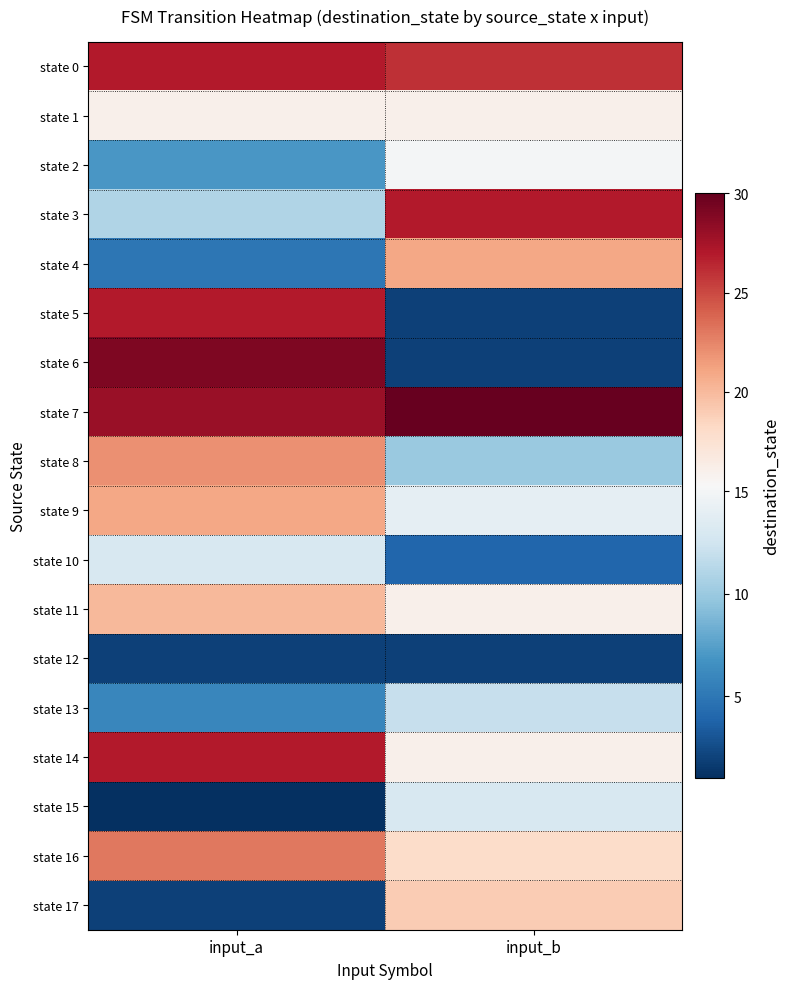

How many distinct data groups are displayed?

18